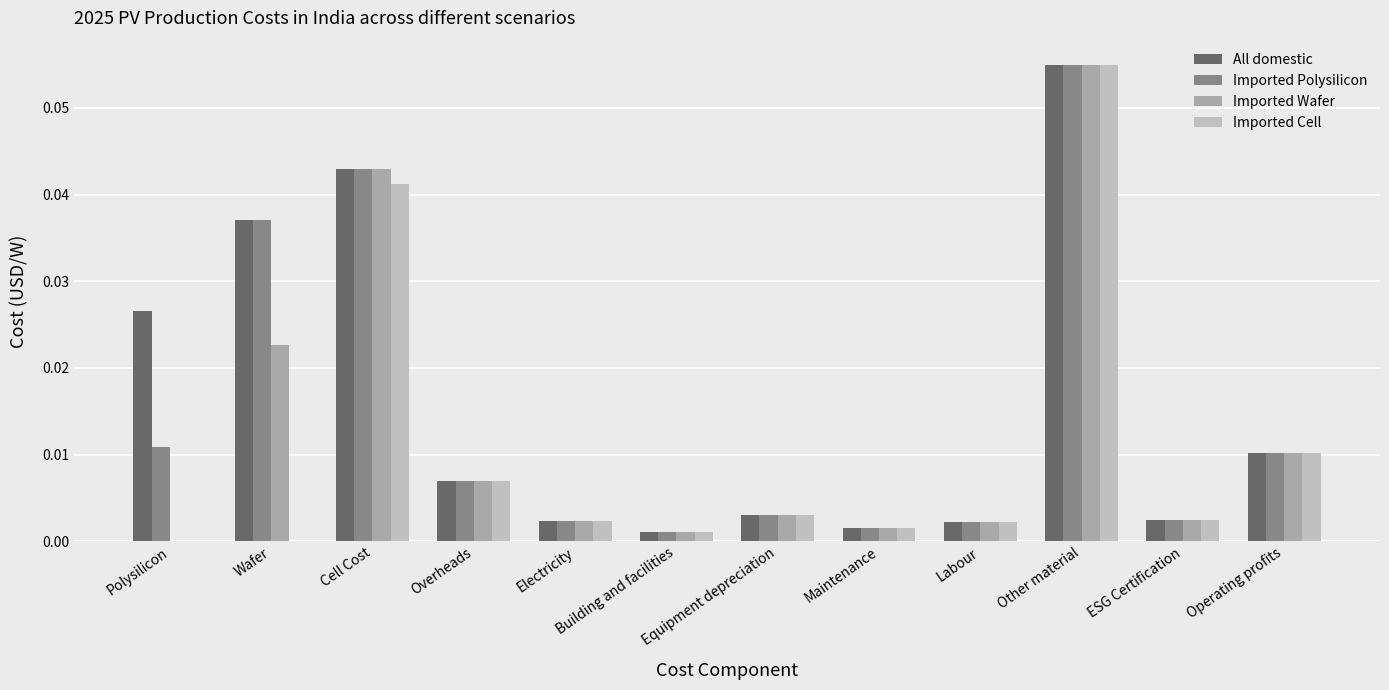

At which label is Imported Wafer closest to 0?

Polysilicon